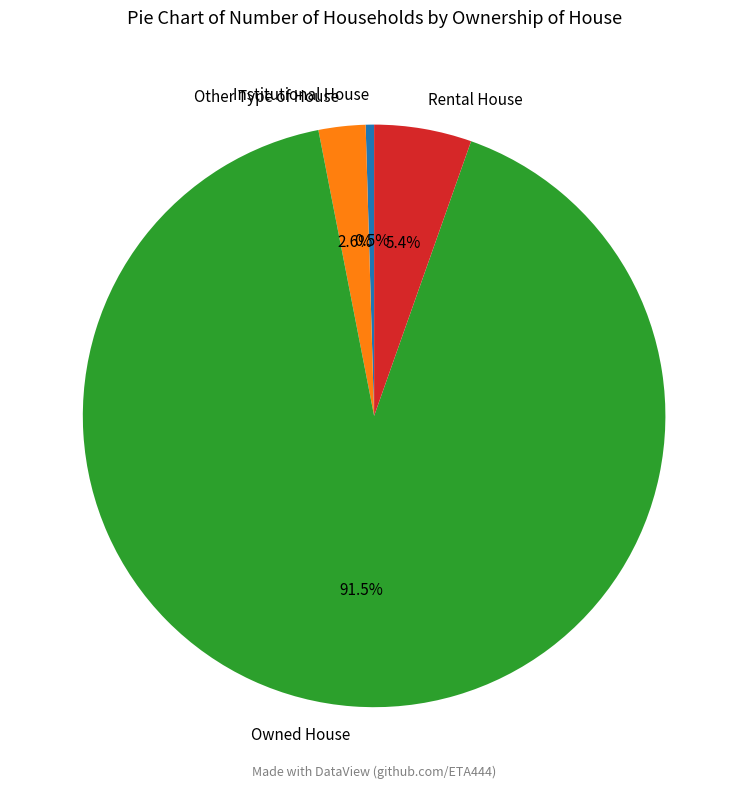

Does Institutional House represent more than half of the total?

No